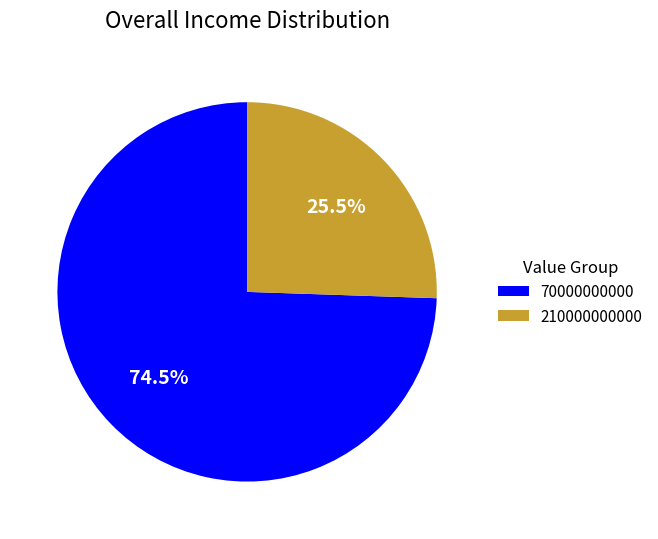

What is the ratio of the value at 70000000000 to the value at 210000000000?

2.9